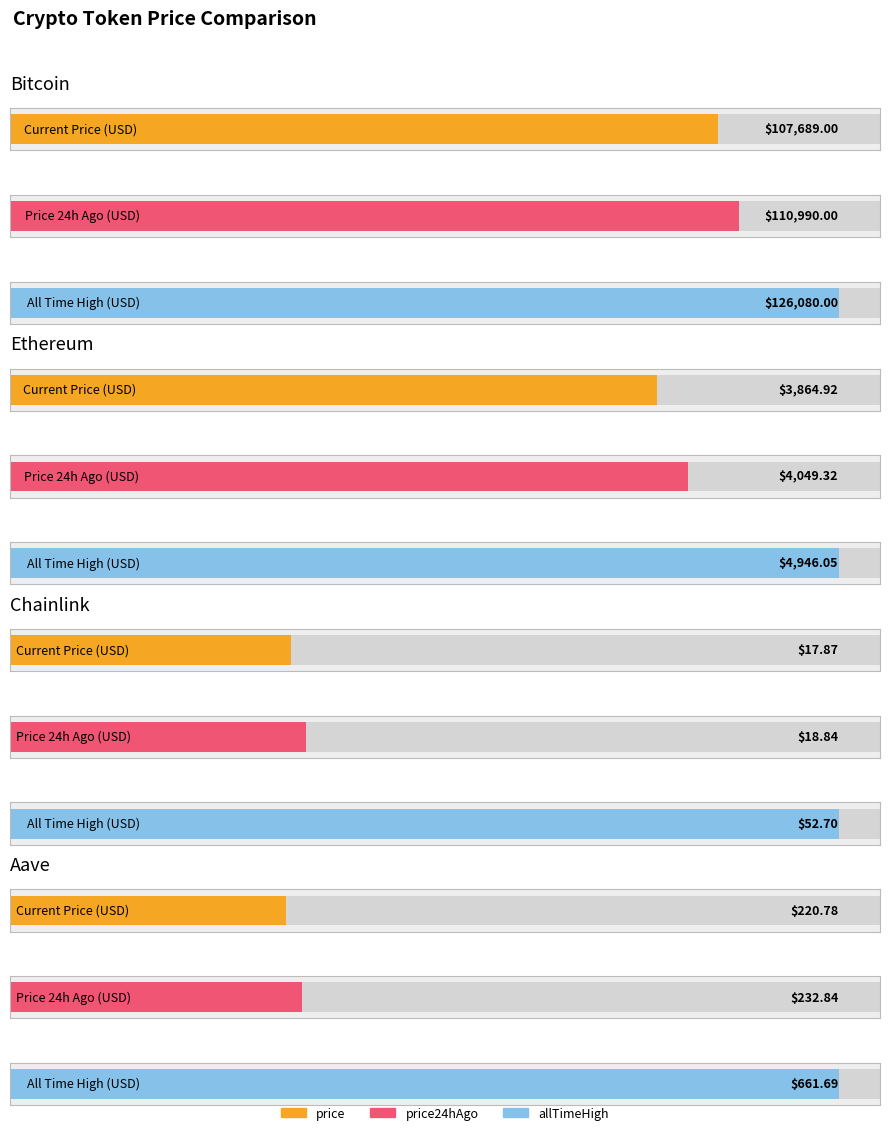

Is it true that price24hAgo equals 8.9 at Chainlink?

False